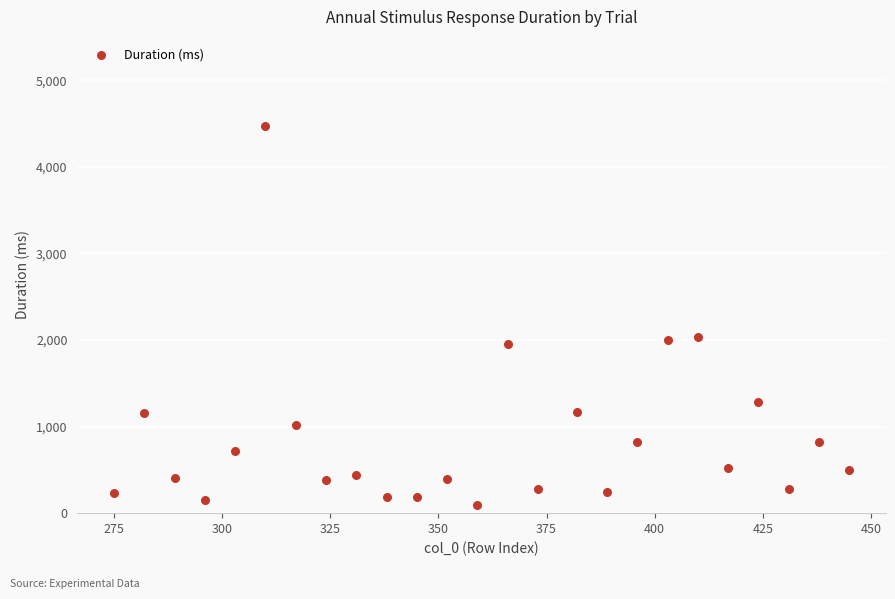

What is the range of X values (max minus min)?

170.0